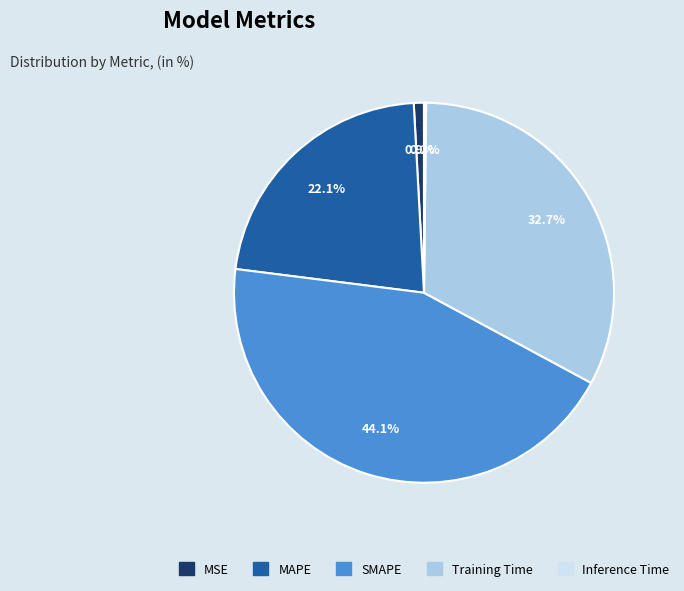

To the nearest percent, what is the difference between the largest and smallest slice percentages?

44%